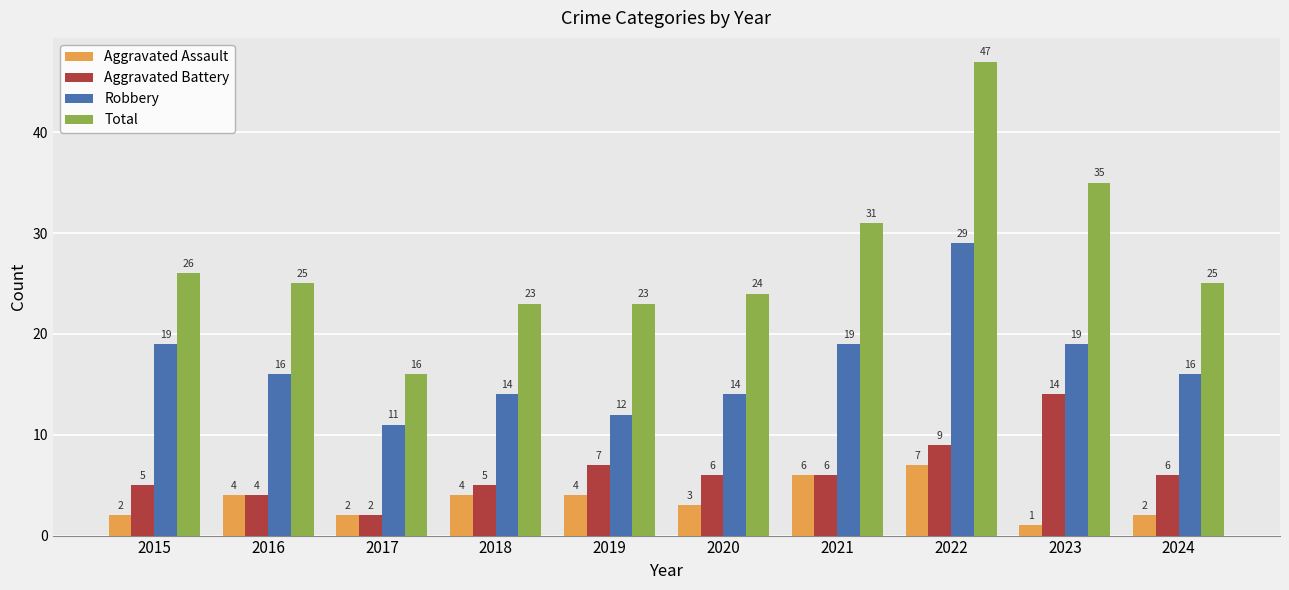

Which series has the largest range (max minus min)?

Total